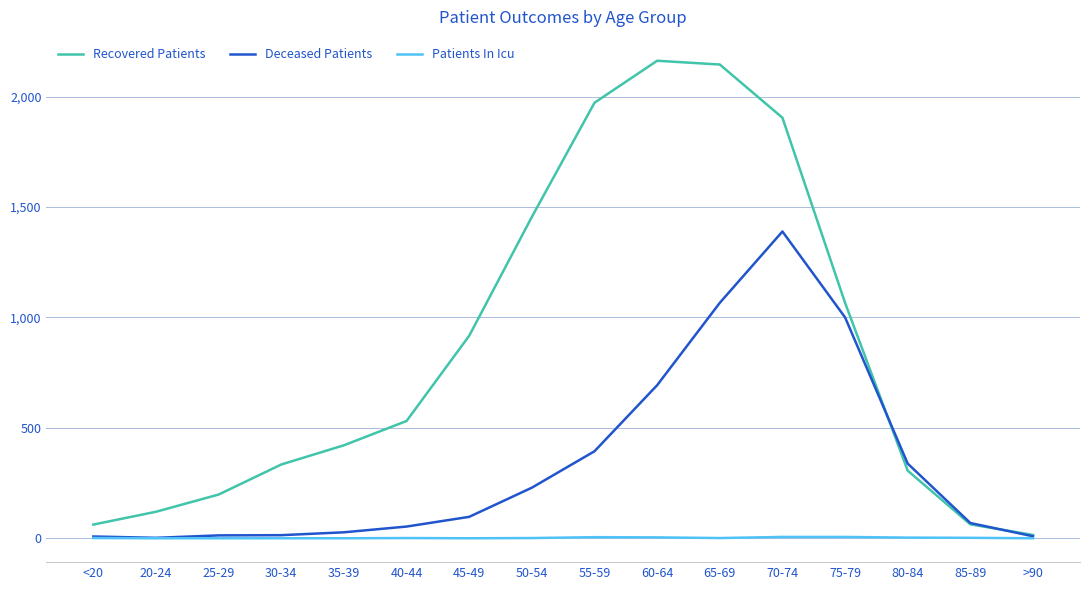

Rank the series by their average value, from lowest to highest.

Patients In Icu, Deceased Patients, Recovered Patients